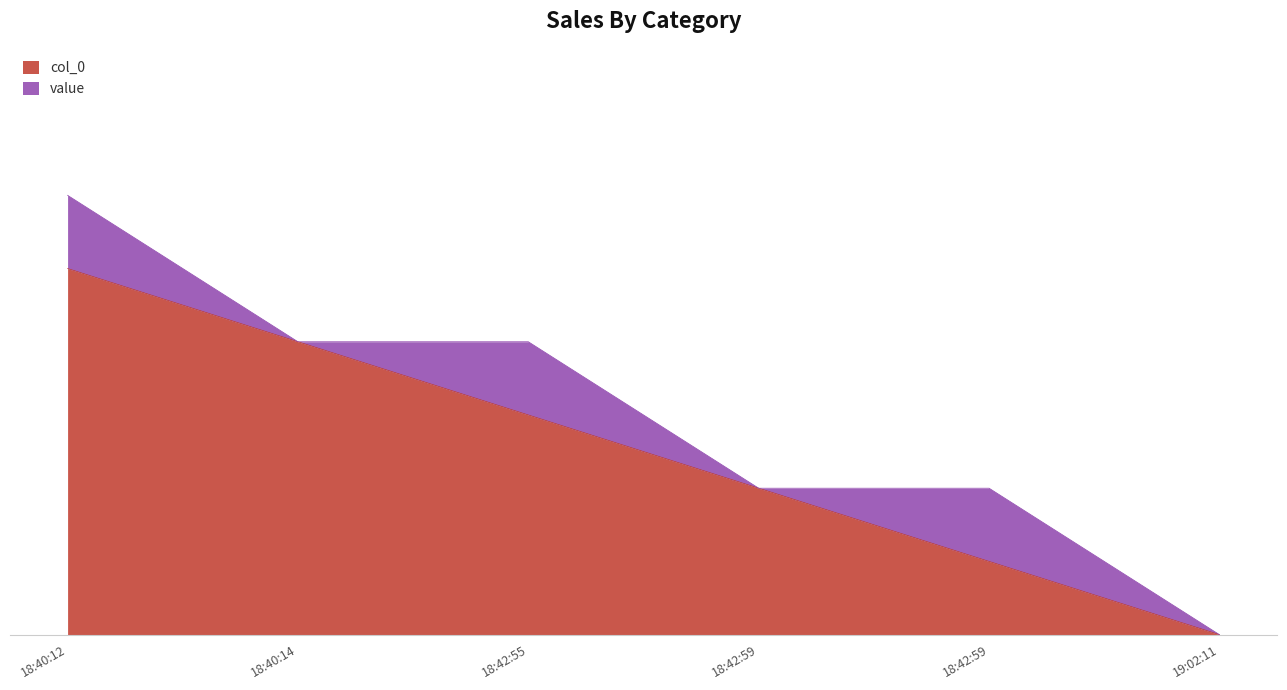

Rank the categories by value from lowest to highest.

19:02:11, 18:42:59, 18:42:59, 18:42:55, 18:40:14, 18:40:12